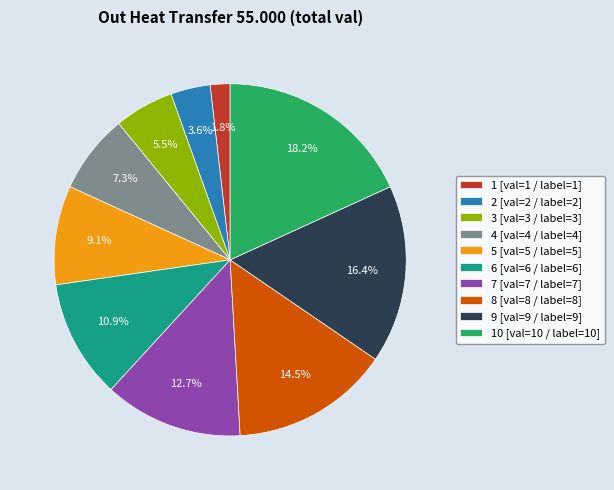

Count the number of slices in the pie.

10